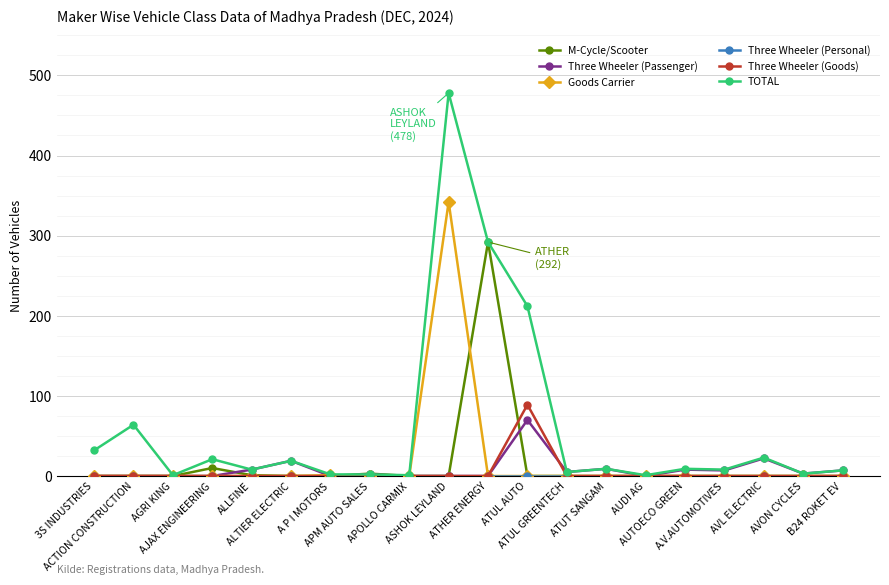

Which category has the highest value in the TOTAL series?

ASHOK LEYLAND